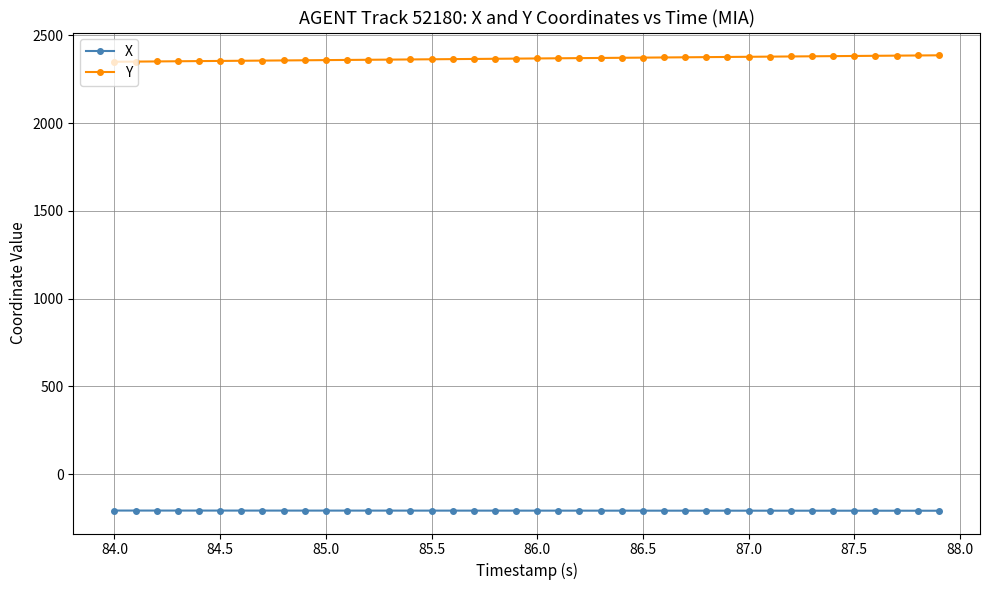

What are all the series names shown in the legend?

X, Y